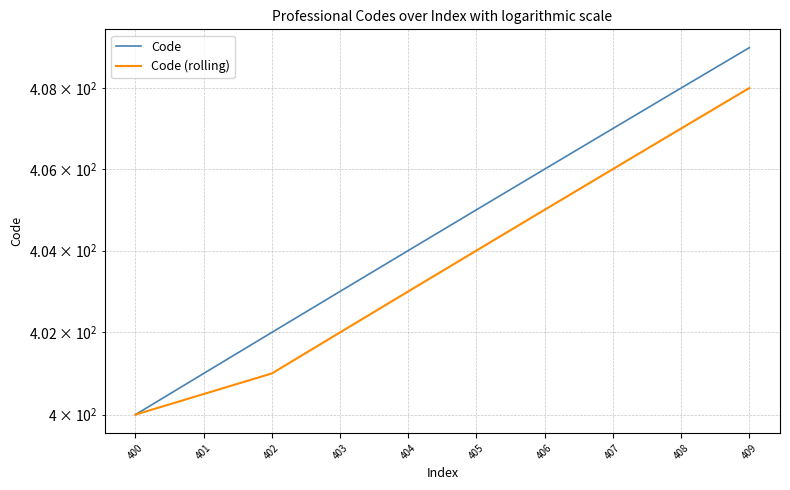

True or false: Code (rolling) has more than 2 points higher than both neighbors.

False